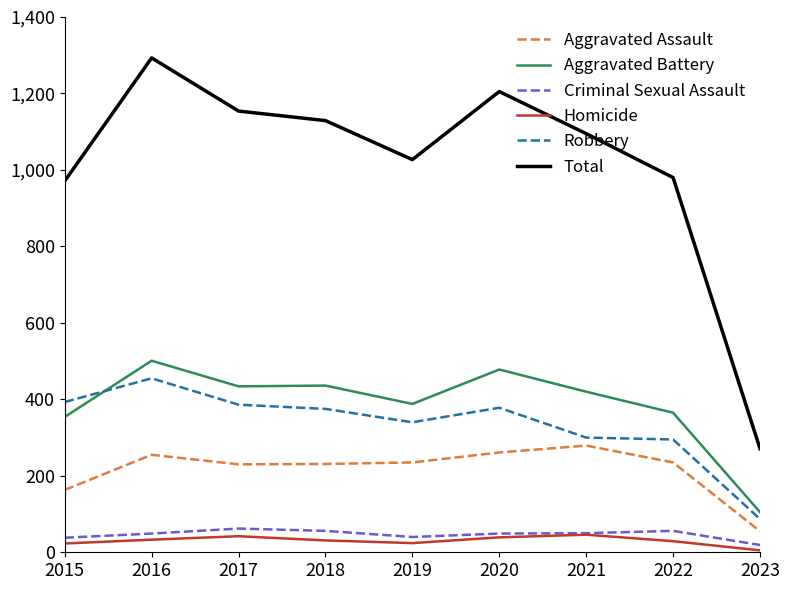

True or false: Robbery and Homicide cross at least once.

False